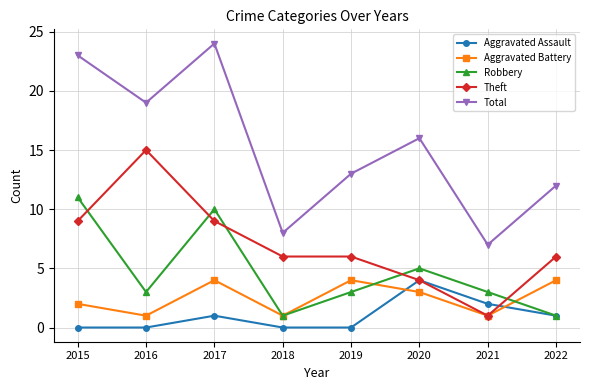

What is the maximum value for Robbery?

11